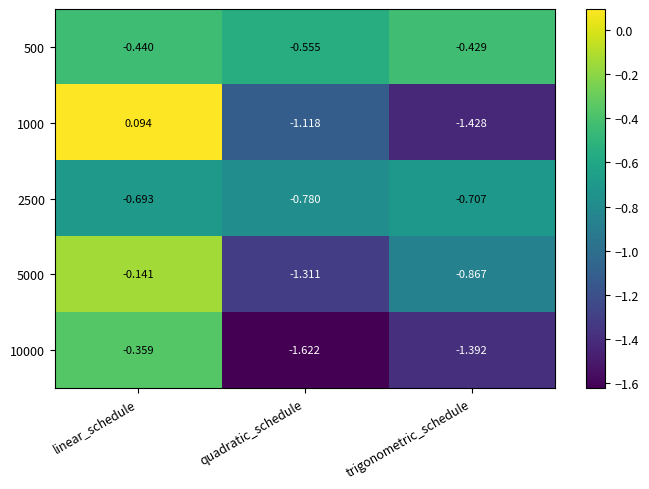

Which series has the widest spread of values?

1000